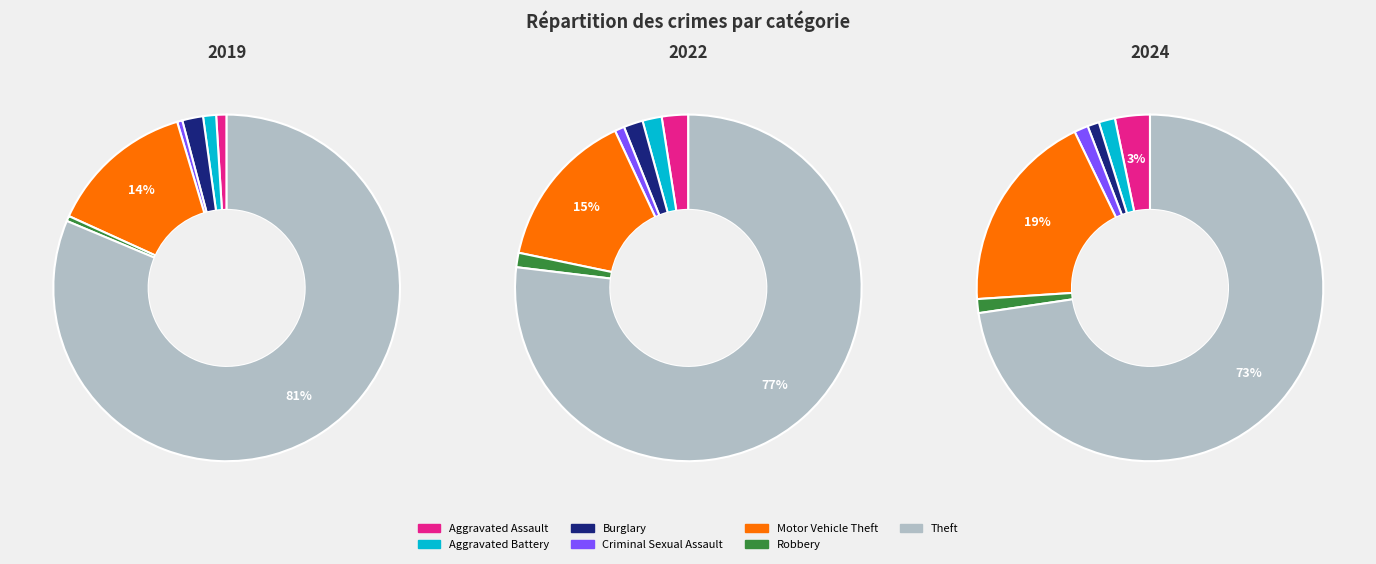

To the nearest percent, what is the average slice percentage?

14%